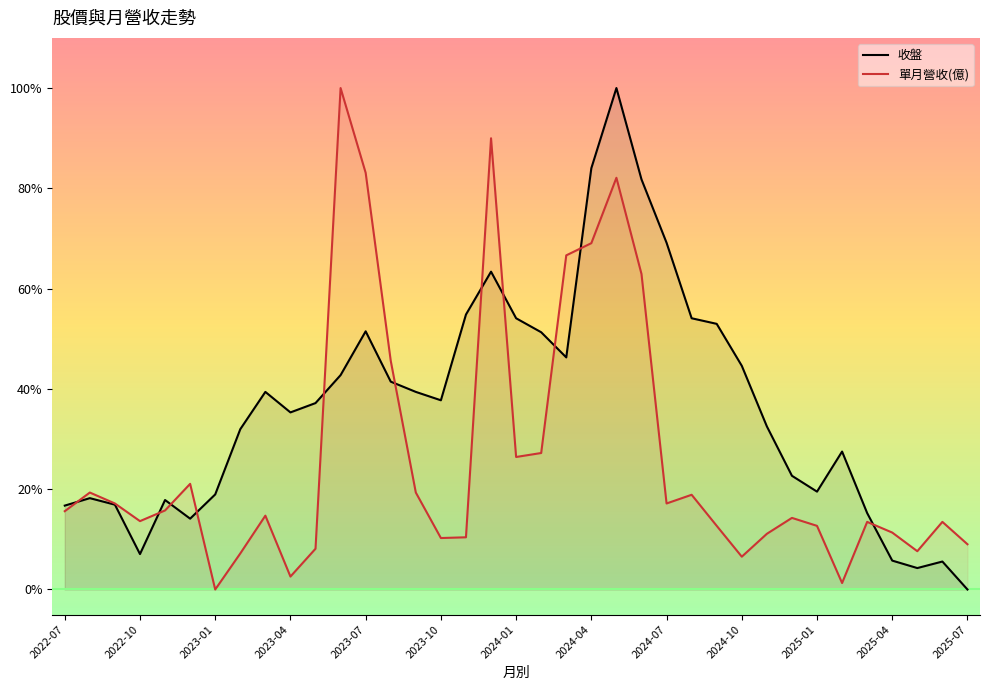

What are all the series names shown in the legend?

收盤, 單月營收(億)